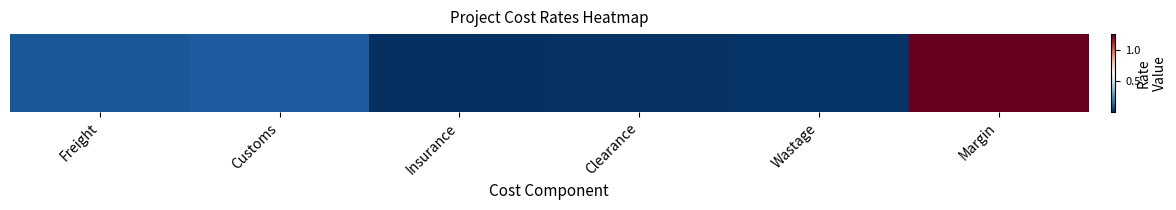

The chart shows a value of 1.2 at Margin. True or false?

True